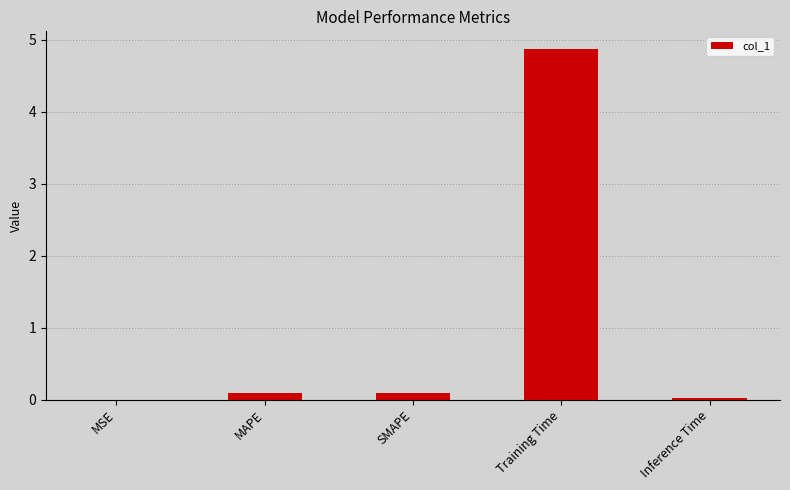

What is the approximate value at Training Time?

4.9